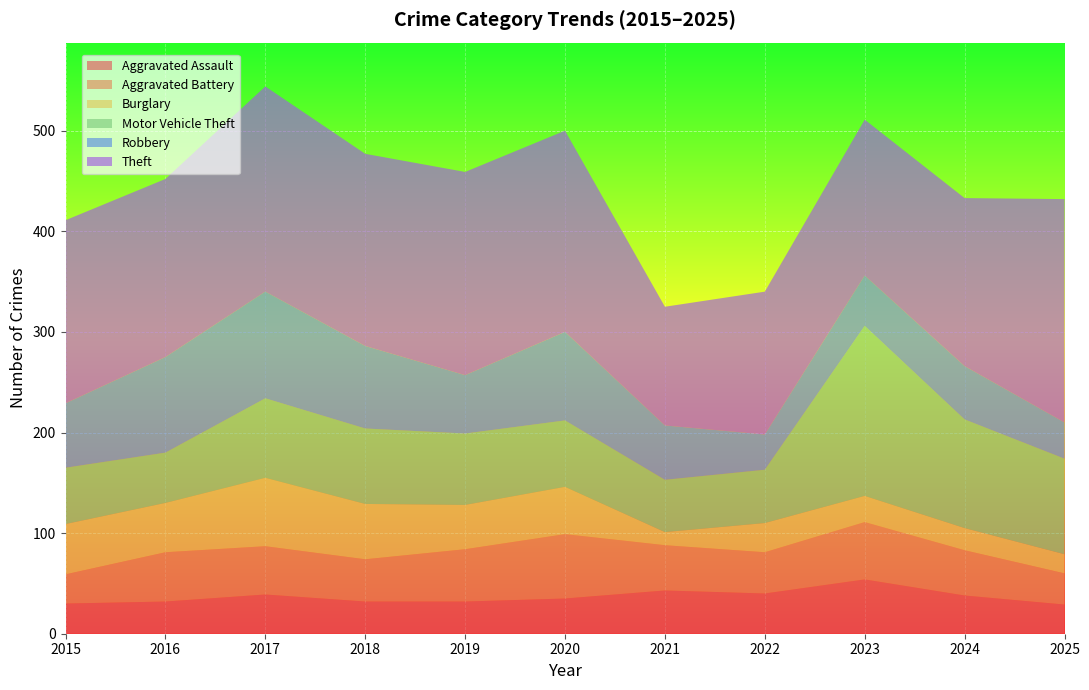

Reading left to right, list all the values displayed in this chart.

Aggravated Assault: 2015=30	2016=32	2017=39	2018=32	2019=32	2020=35	2021=43	2022=40	2023=54	2024=38	2025=29
Aggravated Battery: 2015=29	2016=49	2017=48	2018=42	2019=52	2020=64	2021=45	2022=41	2023=57	2024=45	2025=31
Burglary: 2015=50	2016=49	2017=68	2018=55	2019=44	2020=47	2021=13	2022=29	2023=26	2024=22	2025=19
Motor Vehicle Theft: 2015=56	2016=50	2017=79	2018=75	2019=71	2020=66	2021=52	2022=53	2023=169	2024=108	2025=95
Robbery: 2015=64	2016=95	2017=106	2018=82	2019=58	2020=88	2021=54	2022=35	2023=50	2024=53	2025=36
Theft: 2015=182	2016=177	2017=204	2018=191	2019=202	2020=200	2021=118	2022=142	2023=155	2024=167	2025=222